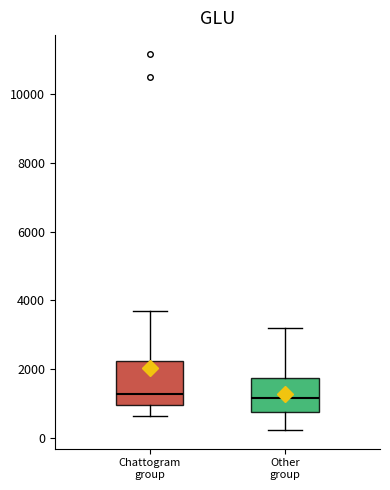

Reading left to right, read every box against the y-axis: the position of its median line, the range the box covers, and the ends of its whiskers. The values are not printed on the chart, so give them approximately, as read against the axis.

Chattogram group: median 1200, box 1000 to 2200, whiskers 600 to 3600
Other group: median 1200, box 800 to 1800, whiskers 200 to 3200